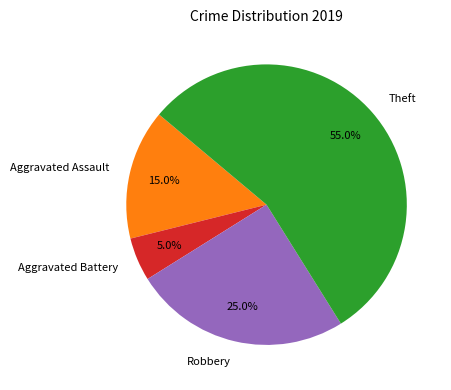

What is the ratio of the value at Aggravated Battery to the value at Aggravated Assault?

0.3